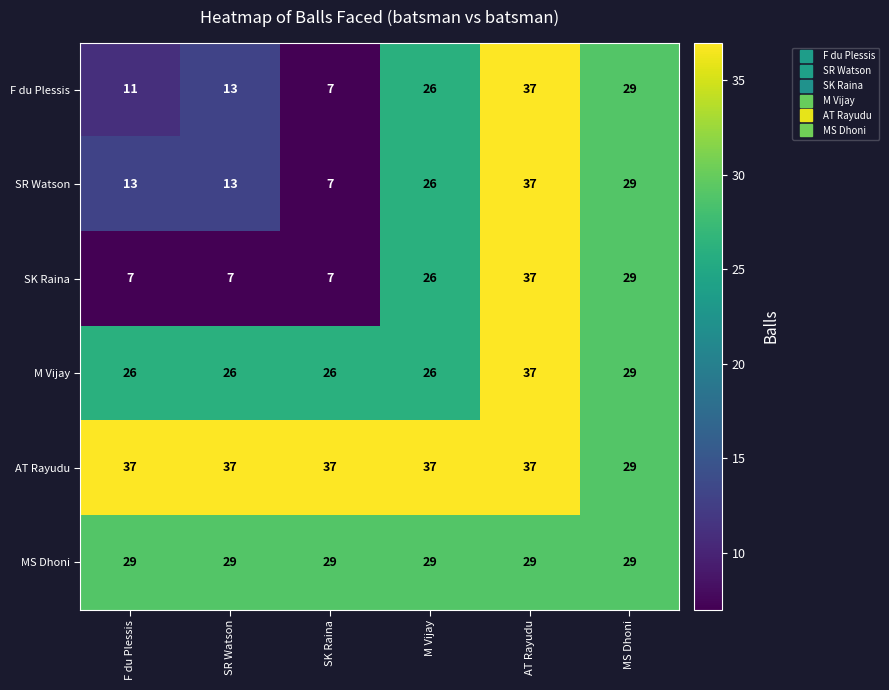

True or false: SR Watson has a value of 7 at SK Raina.

True